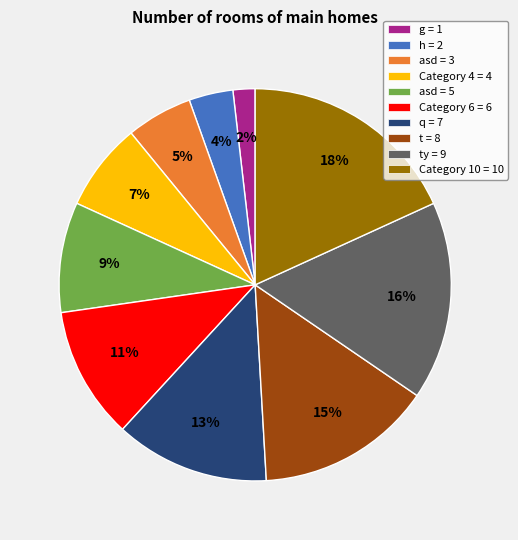

How many slices are in this pie chart?

10